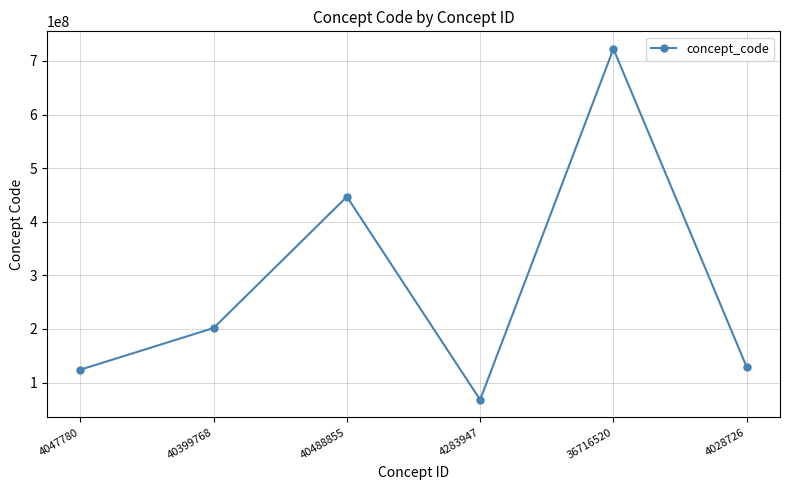

What is the greatest value displayed?

722551008